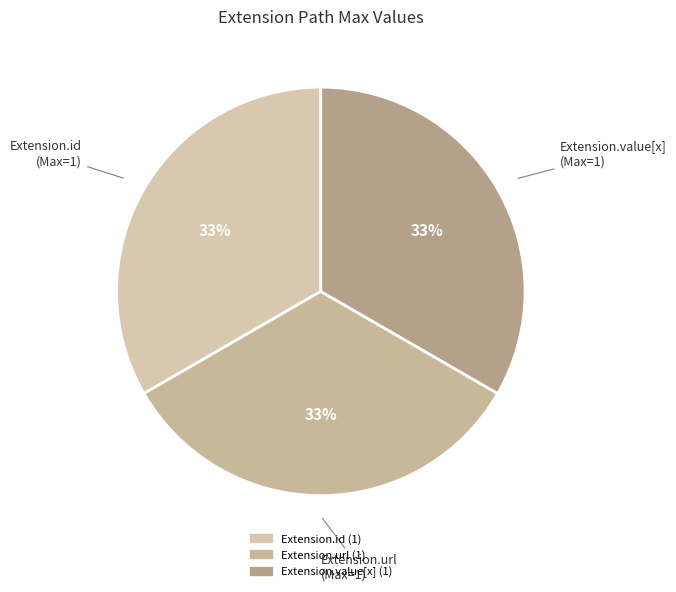

How many segments does this pie chart have?

3